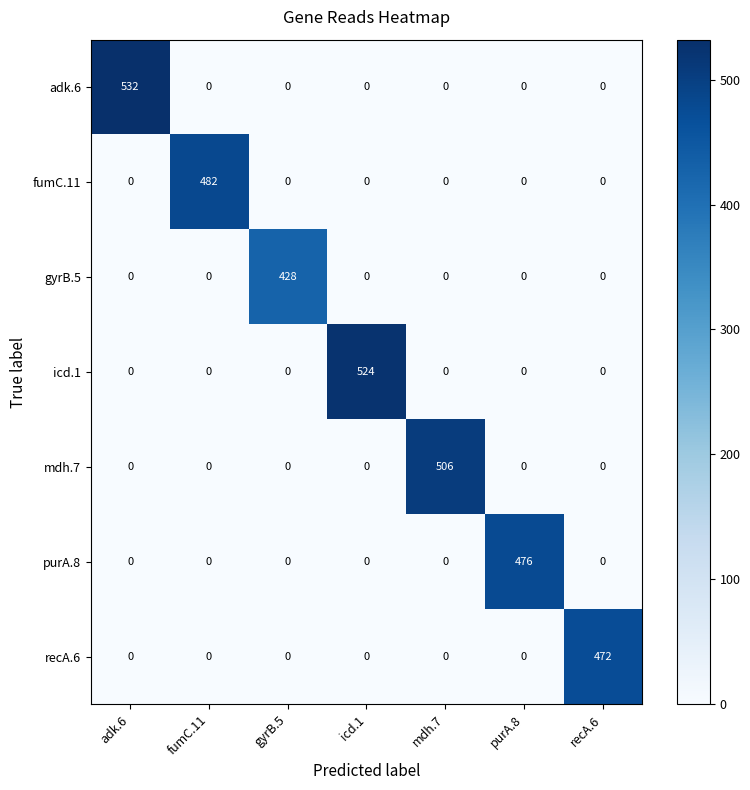

List the series in order of their peak value, highest first.

adk.6, icd.1, mdh.7, fumC.11, purA.8, recA.6, gyrB.5